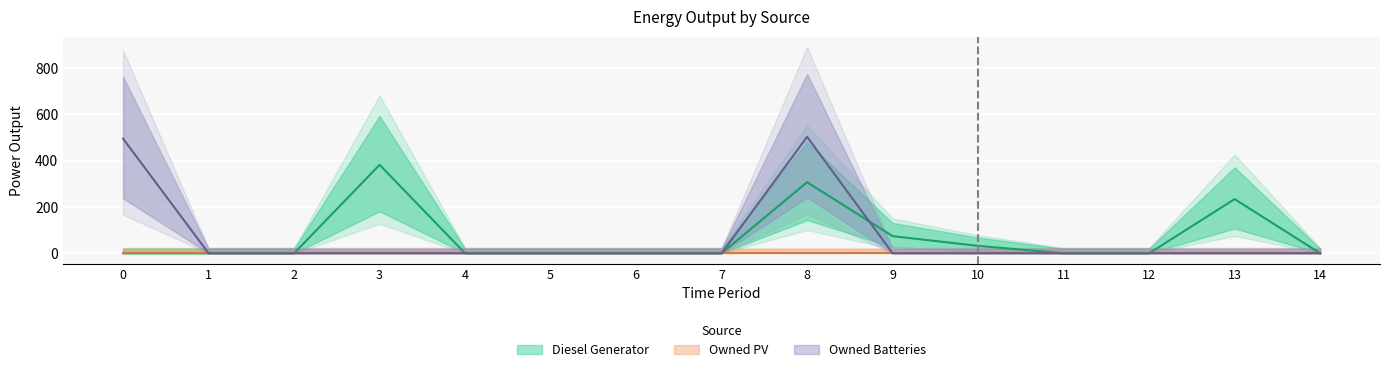

Does the chart display data point markers on the line(s)?

No